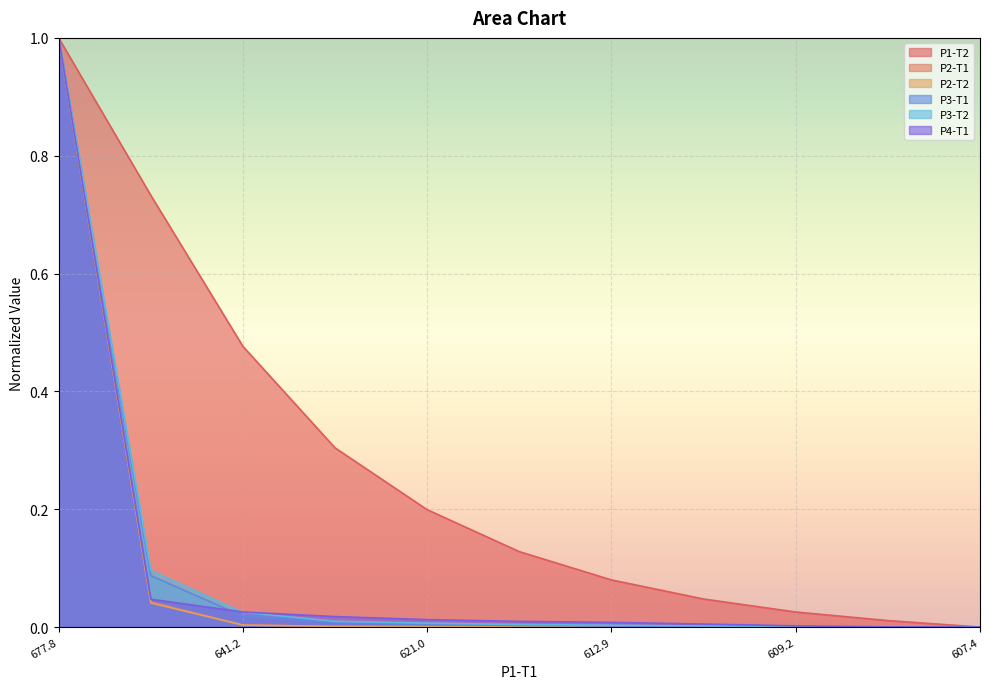

What is the total value across all series at 616.1858686628915?

0.1